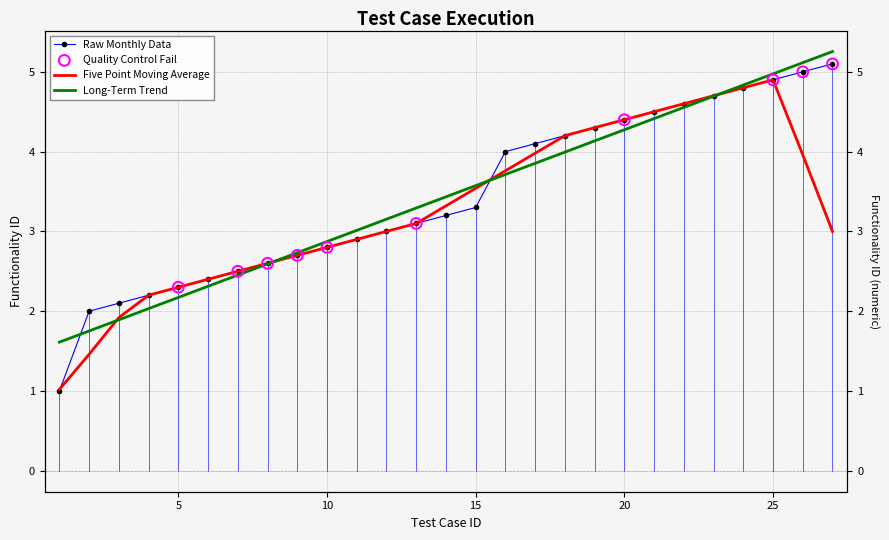

Approximately how many times larger is the value at 17 compared to 22?

0.9